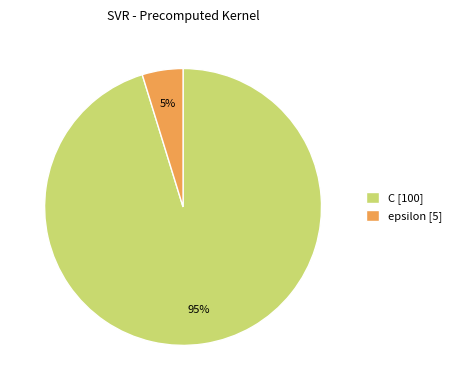

To the nearest percent, what is the combined percentage of epsilon and C?

100%